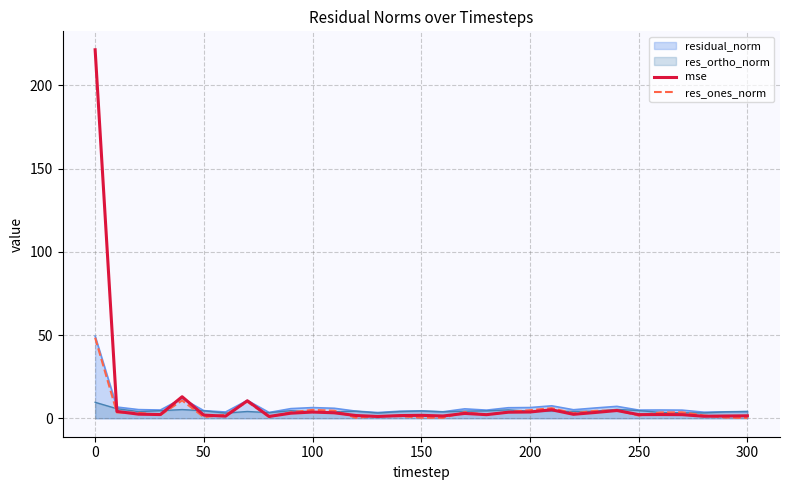

Which series has the largest range (max minus min)?

mse